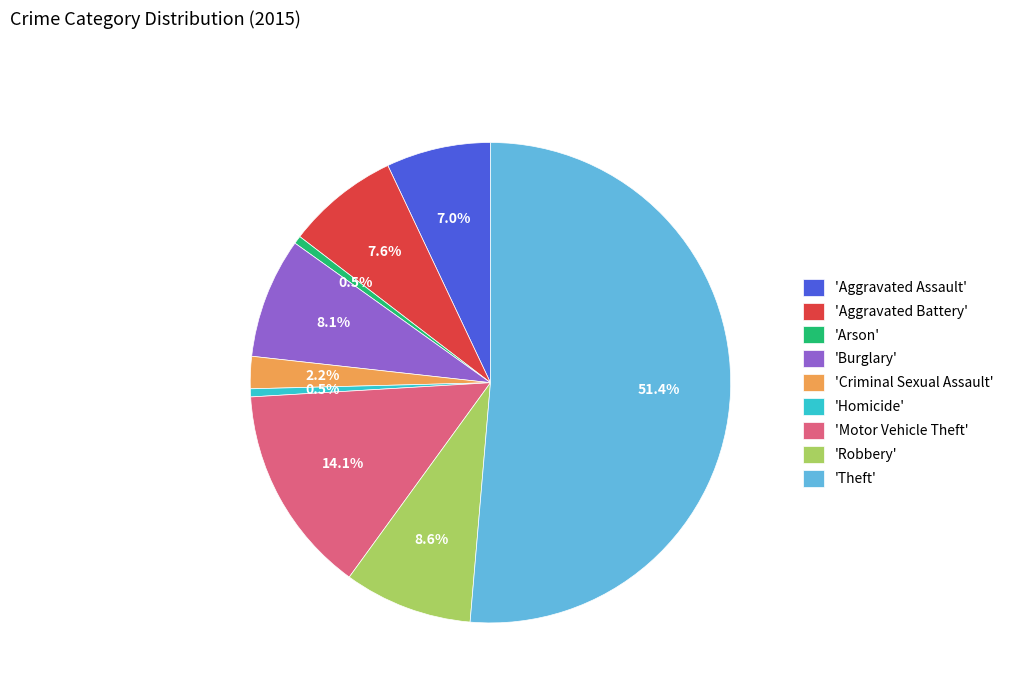

Which slice is the largest?

'Theft'